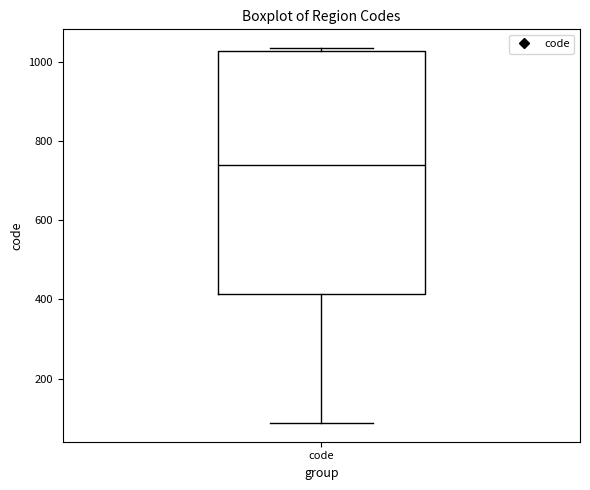

Where does the median line of the box for code sit on the y-axis? The values are not printed on the chart, so give them approximately, as read against the axis.

740